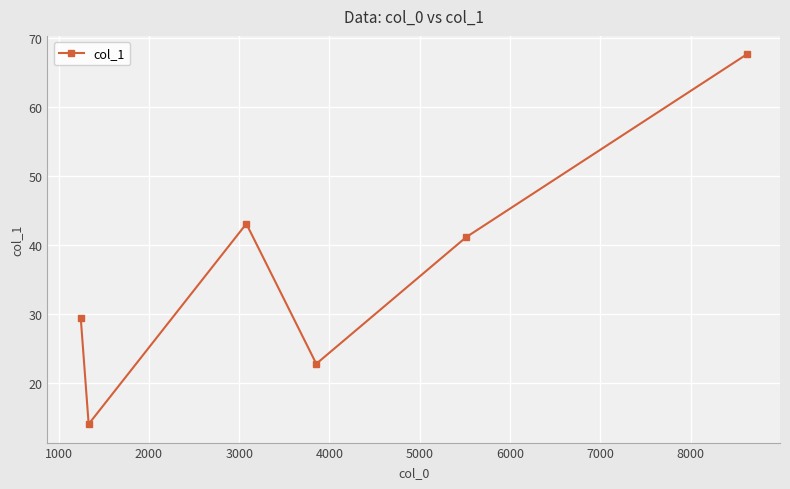

What is the value of the 2nd point from the left?

14.0